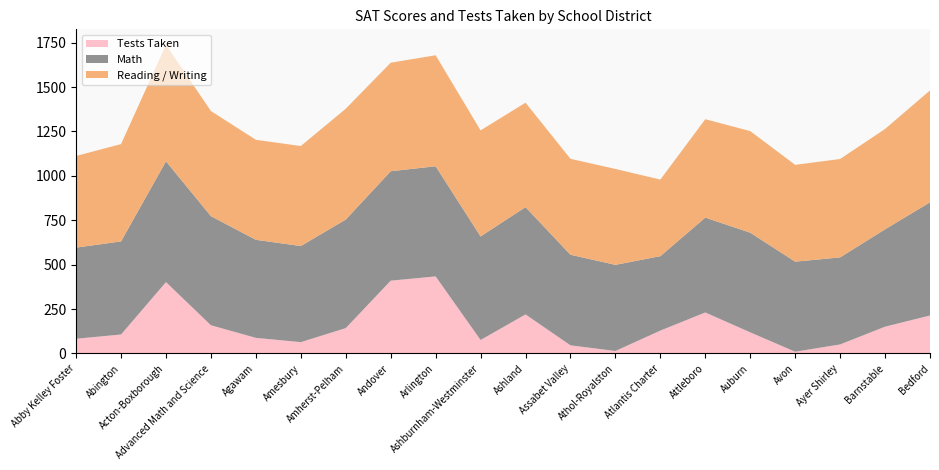

Reading right to left, extract all data points from this chart.

Tests Taken: 214	151	51	10	119	231	129	14	46	220	76	434	410	143	64	88	159	402	107	83
Math: 637	548	490	507	561	534	419	485	510	604	583	620	616	611	541	552	614	680	524	513
Reading / Writing: 630	565	554	545	572	554	431	540	540	588	597	625	611	624	563	563	592	656	548	516